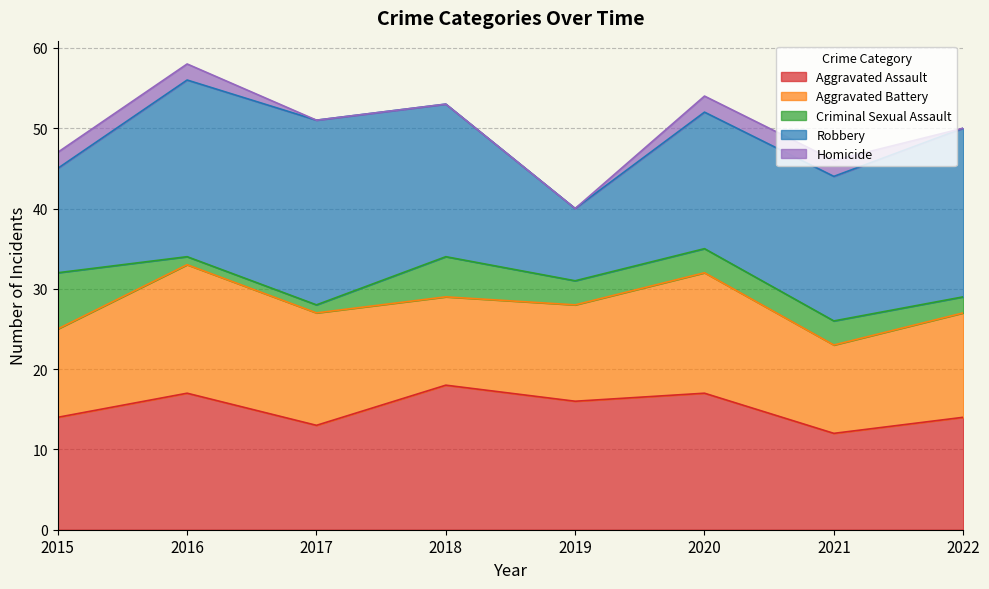

Which series changed the most between 2017 and 2022?

Robbery